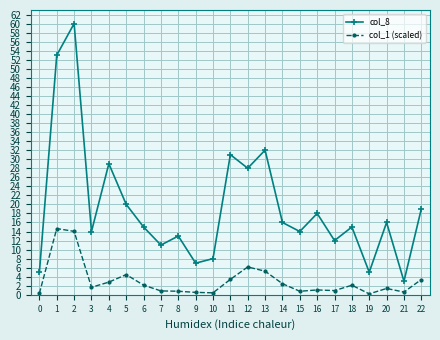

Which series has the largest range (max minus min)?

col_8